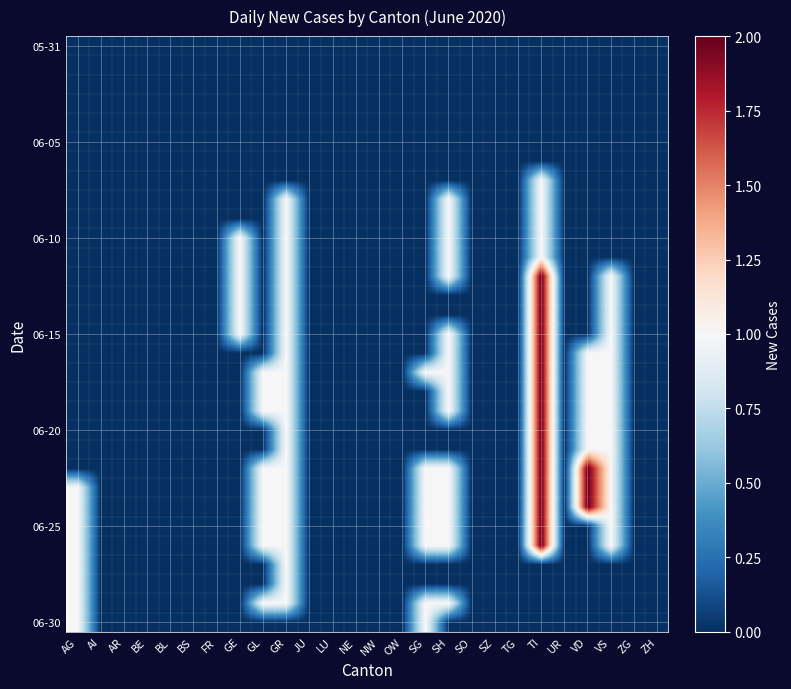

Which series changed the most between AR and GE?

06-10